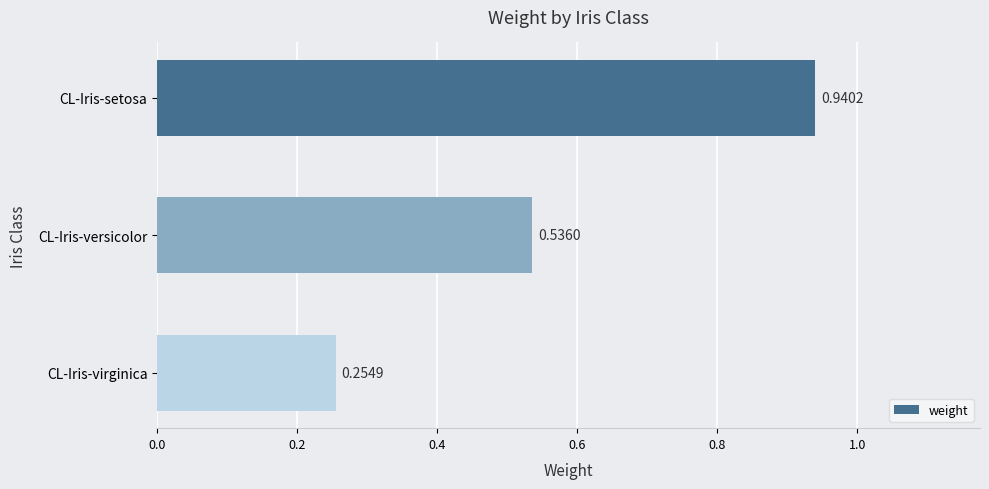

Which category has the lowest value across all series?

CL-Iris-virginica